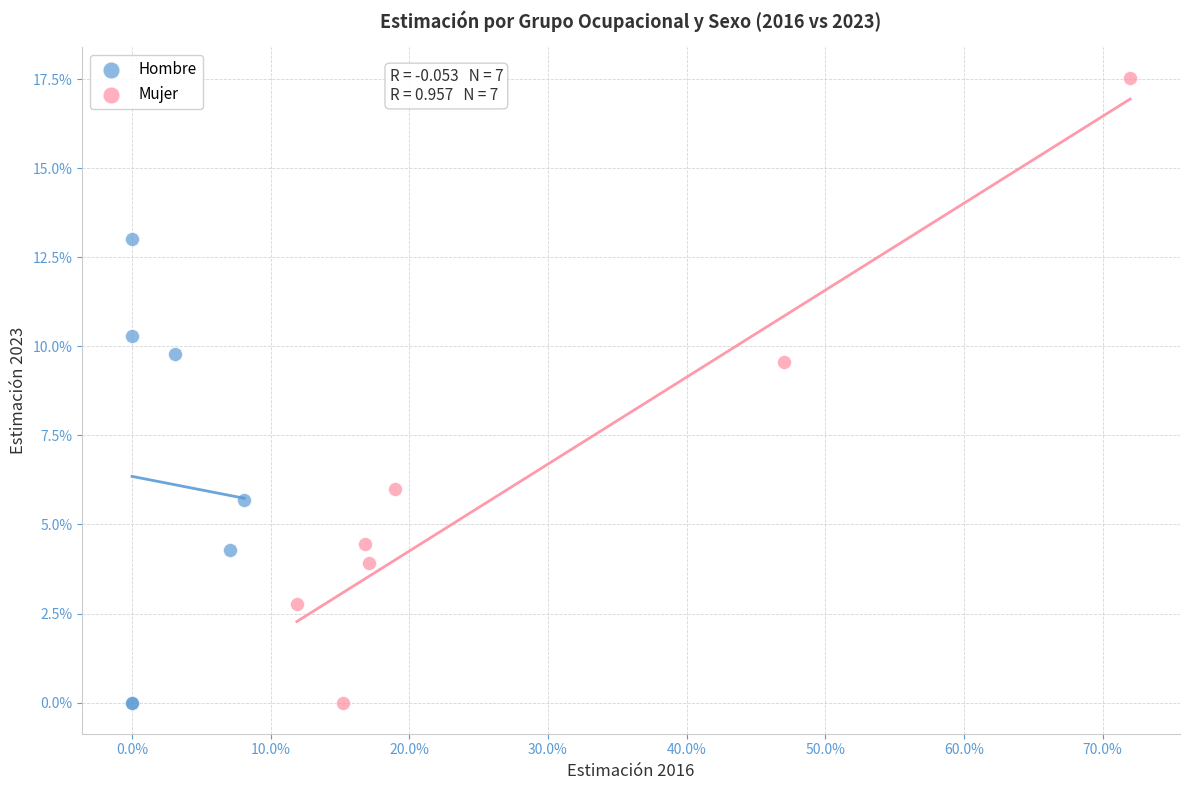

What are all the series names shown in the legend?

Hombre, Mujer